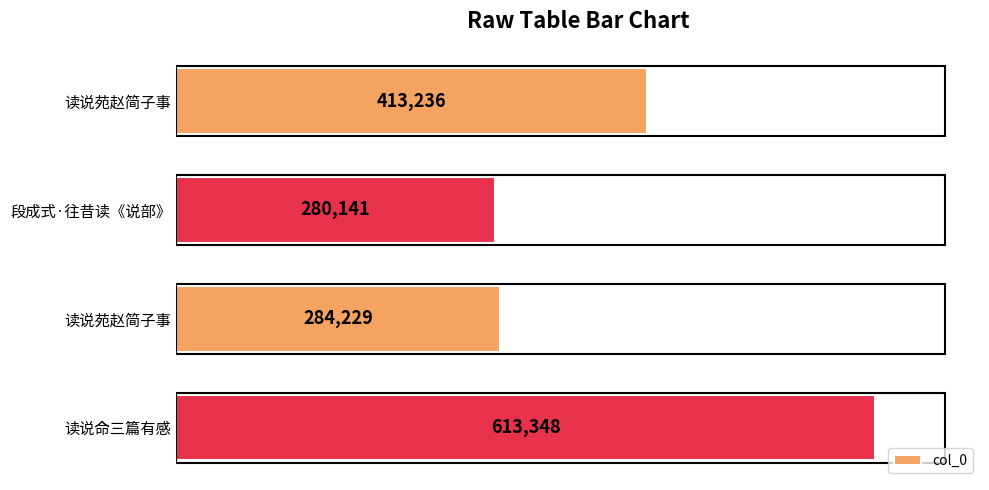

Count the number of data series in this chart.

1